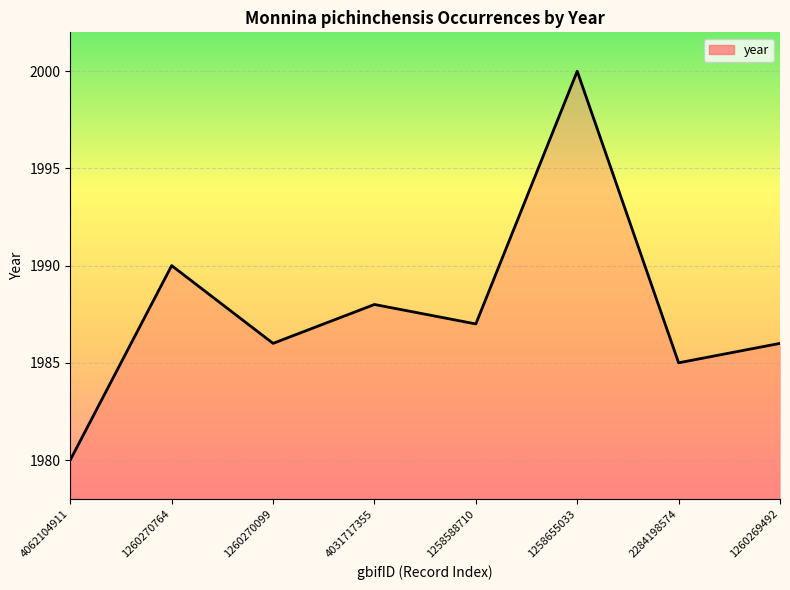

How many values are below 1987?

4